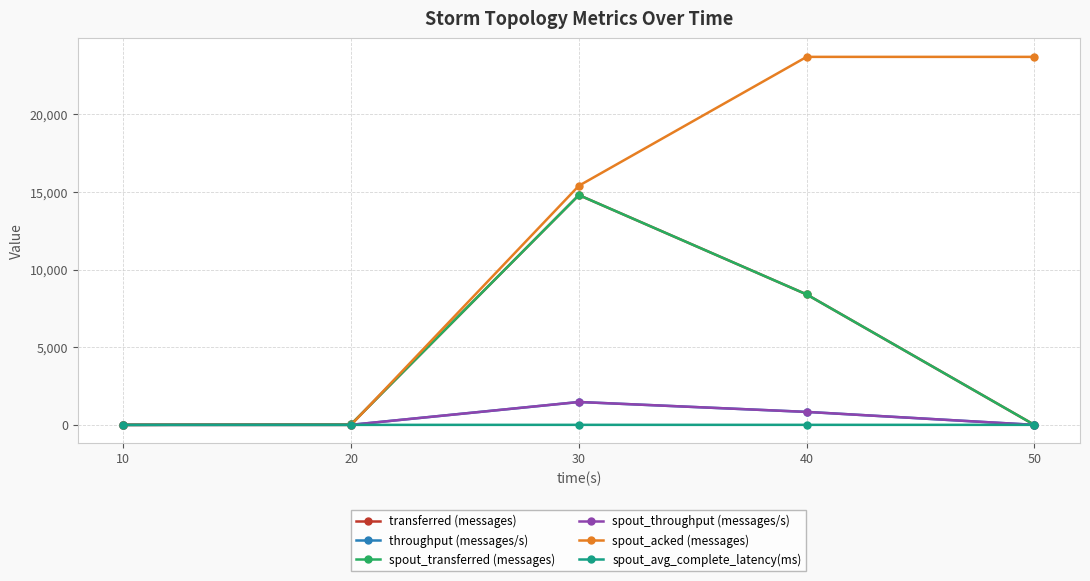

Which category has the lowest value in the spout_avg_complete_latency(ms) series?

10